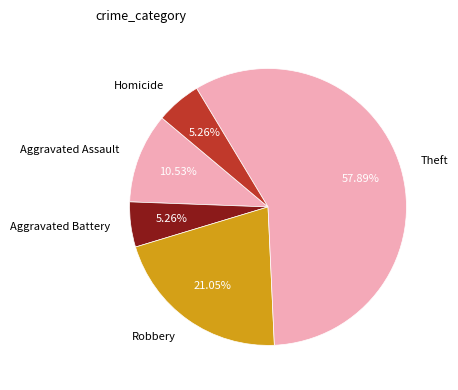

How many slices are in this pie chart?

5